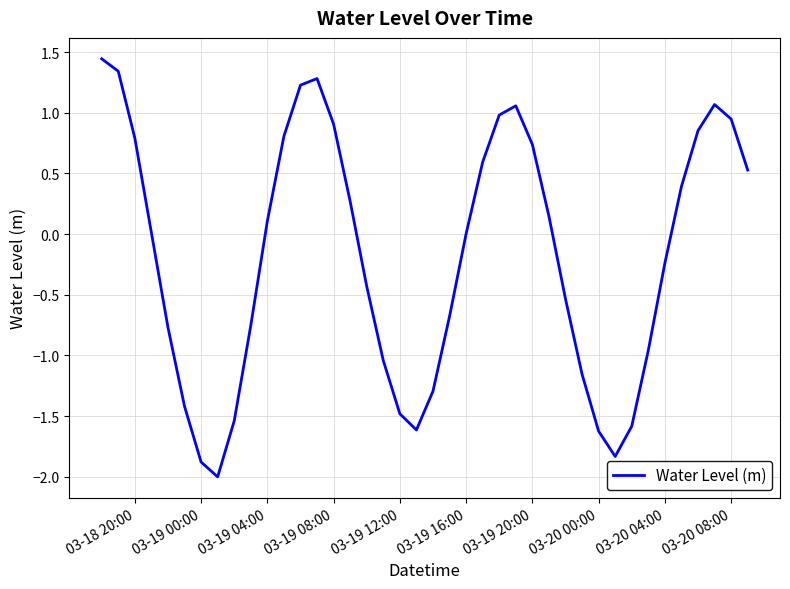

What is the smallest value displayed?

-2.0